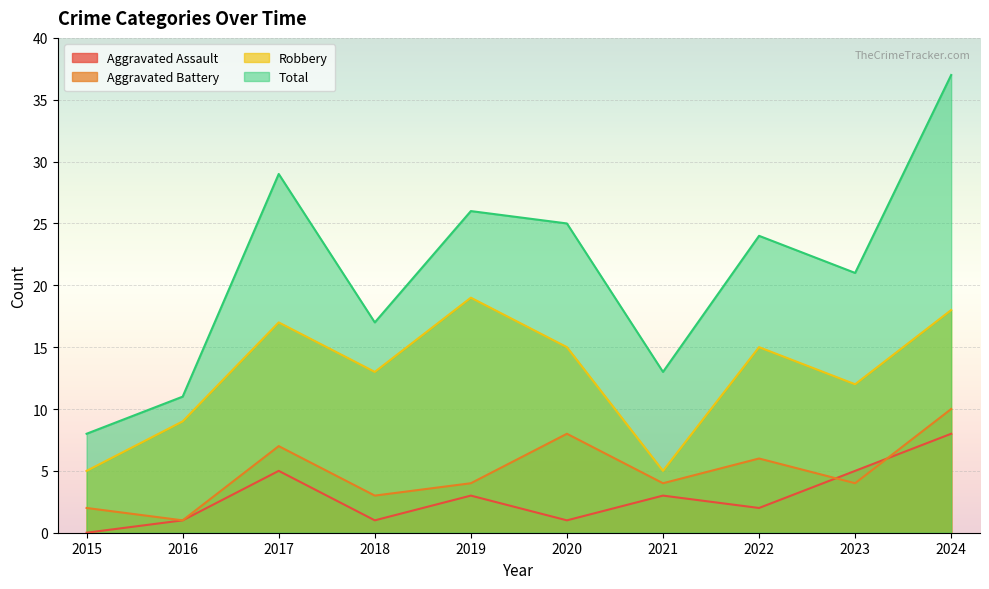

The value of Aggravated Assault at 2021 is 4. True or false?

False